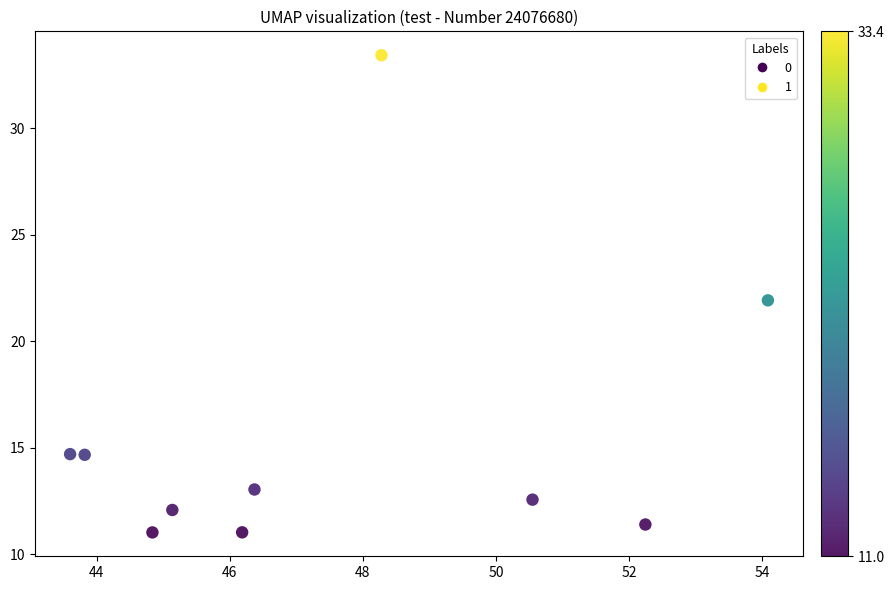

What is the range of X values (max minus min)?

10.5